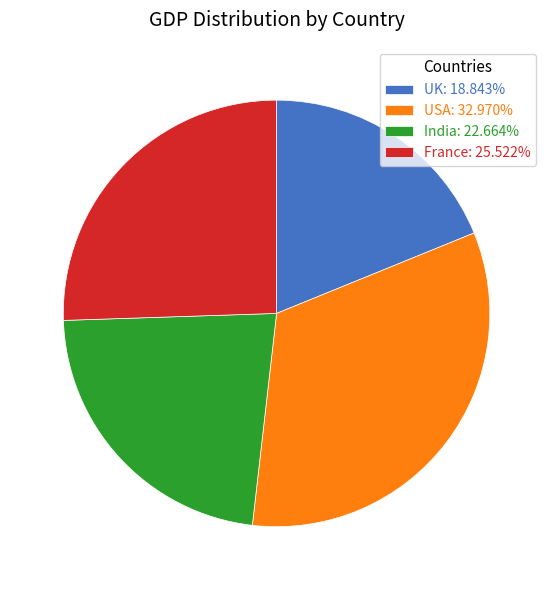

Is the sum of France: 25.522% and UK: 18.843% greater than half?

No